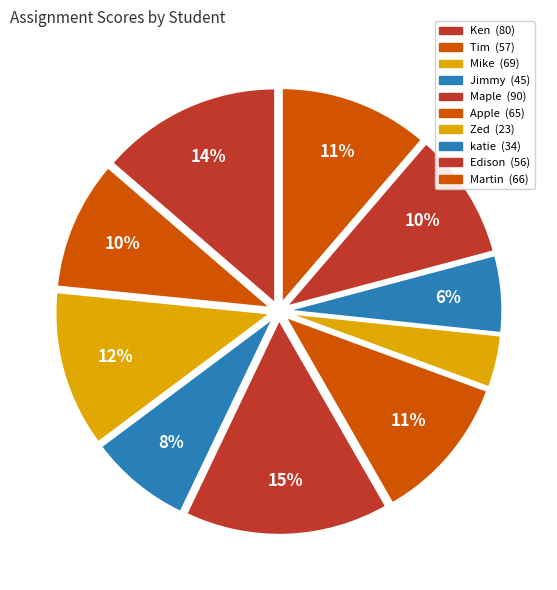

Which category has the smallest portion of the pie?

Zed